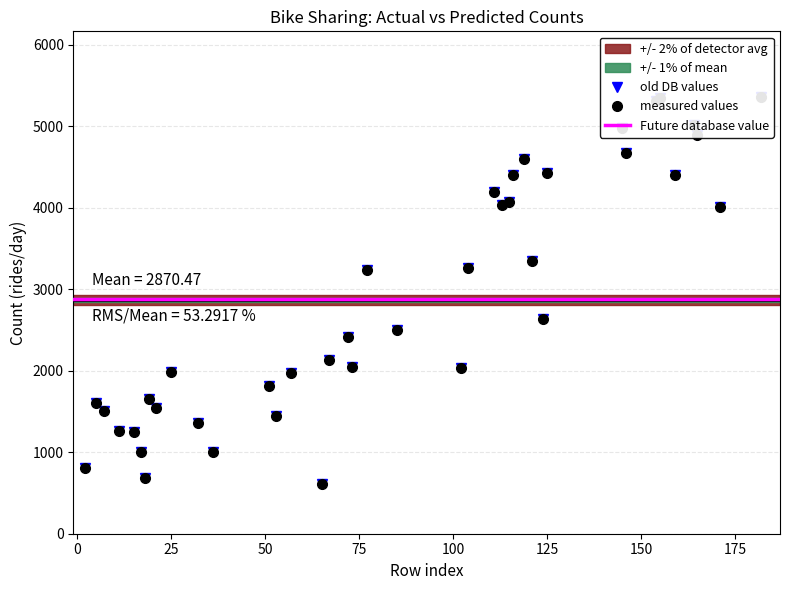

Reading right to left, transcribe all the data shown in this chart.

cnt: 182=5362	171=4010	165=4891	164=5020	159=4401	155=5342	154=5312	146=4677	145=4978	125=4433	124=2633	121=3351	119=4595	116=4400	115=4073	113=4036	111=4189	104=3267	102=2034	85=2496	77=3239	73=2046	72=2417	67=2133	65=605	57=1969	53=1450	51=1812	36=1005	32=1360	25=1985	21=1543	19=1650	18=683	17=1000	15=1248	11=1263	7=1510	5=1600	2=801
lr_predict: 182=5362	171=4010	165=4891	164=5020	159=4401	155=5342	154=5312	146=4677	145=4978	125=4433	124=2633	121=3351	119=4595	116=4400	115=4073	113=4036	111=4189	104=3267	102=2034	85=2496	77=3239	73=2046	72=2417	67=2133	65=605	57=1969	53=1450	51=1812	36=1005	32=1360	25=1985	21=1543	19=1650	18=683	17=1000	15=1248	11=1263	7=1510	5=1600	2=801